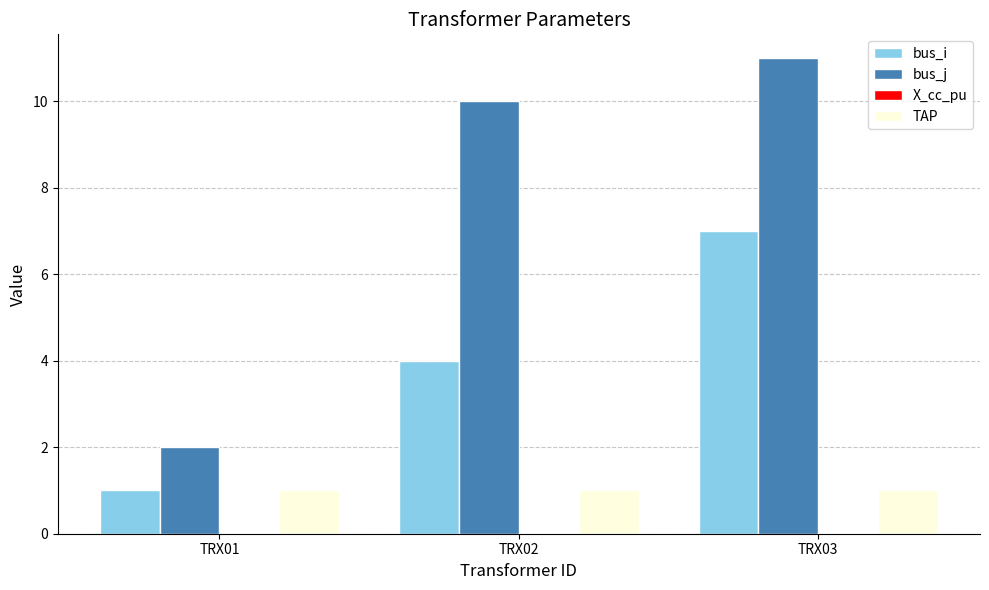

How many groups of bars are there?

3